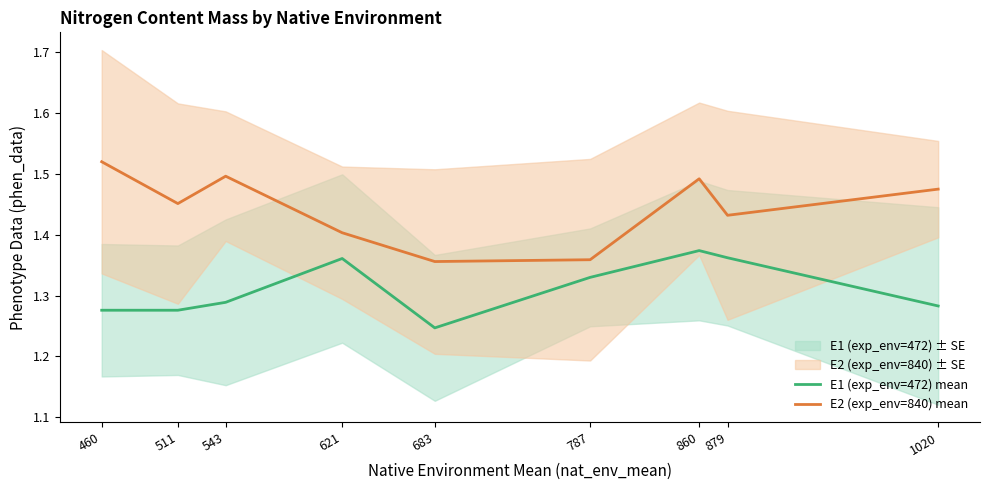

What is the sum of all E1 (exp_env=472) mean values?

11.8